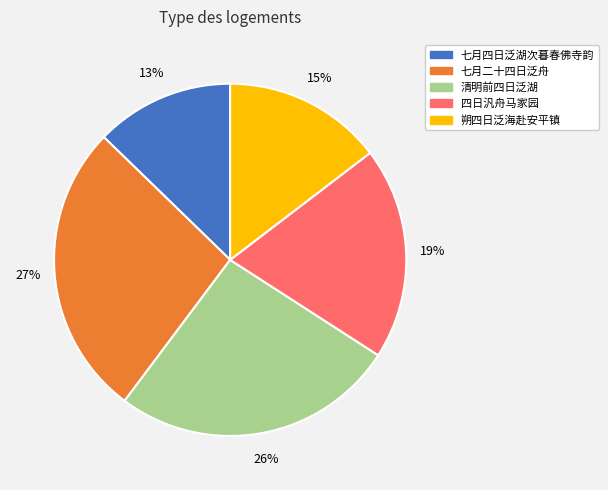

Is there any slice that represents more than half of the pie?

No